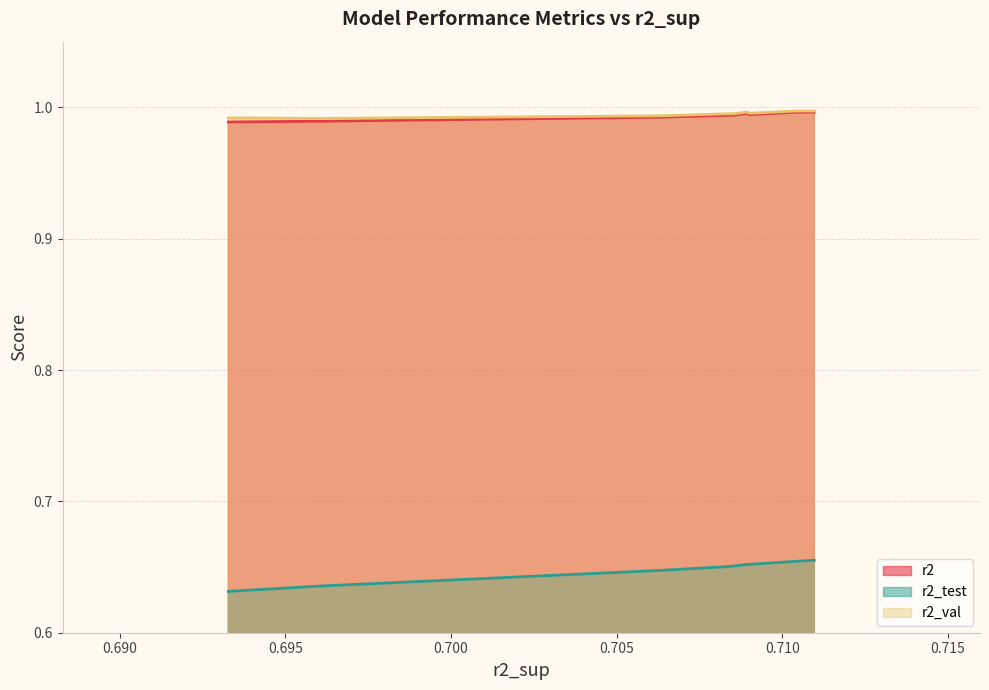

True or false: r2_val and r2_test intersect in this chart.

False